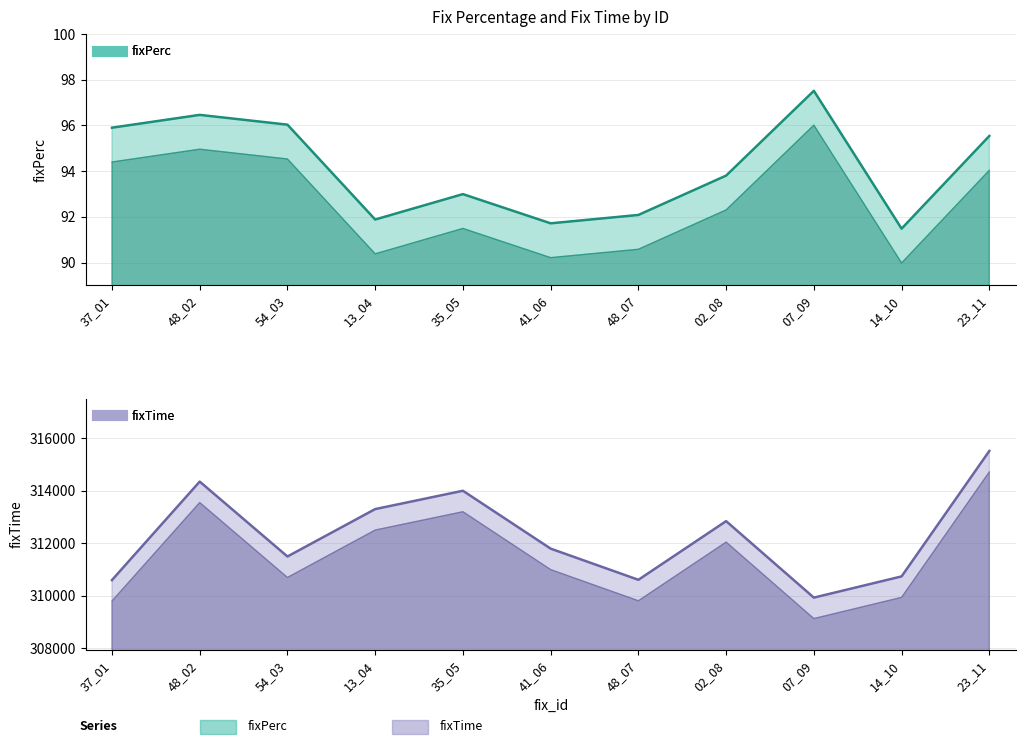

Which series has the widest spread of values?

fixTime